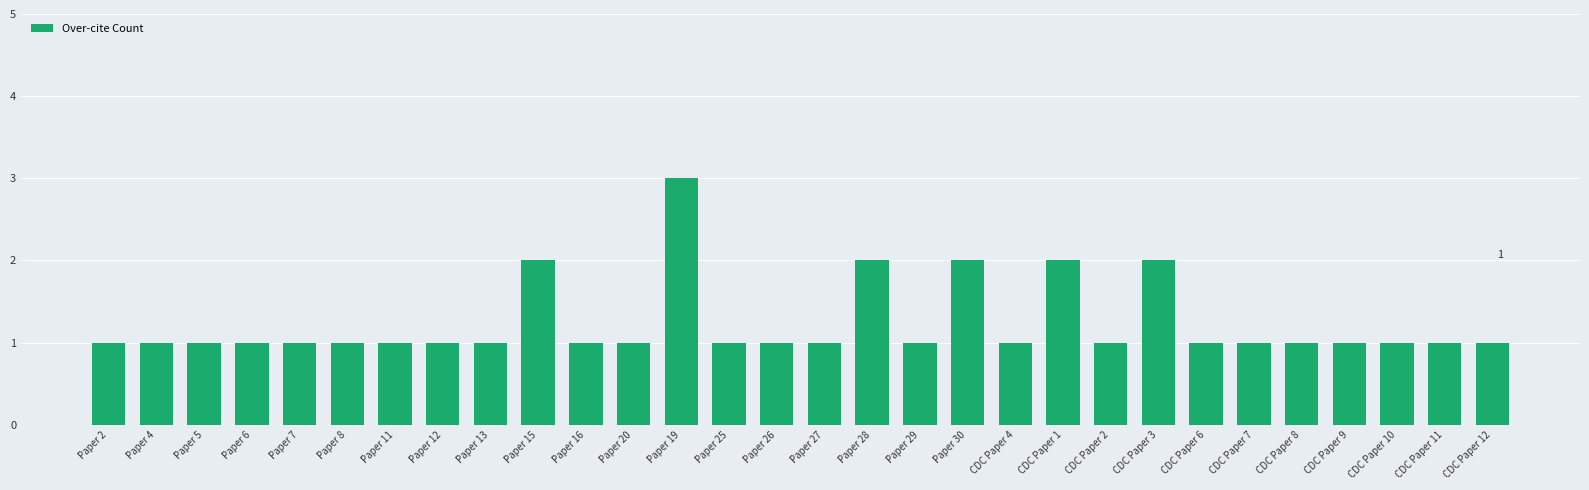

True or false: the data shows 1 at Paper 28.

False